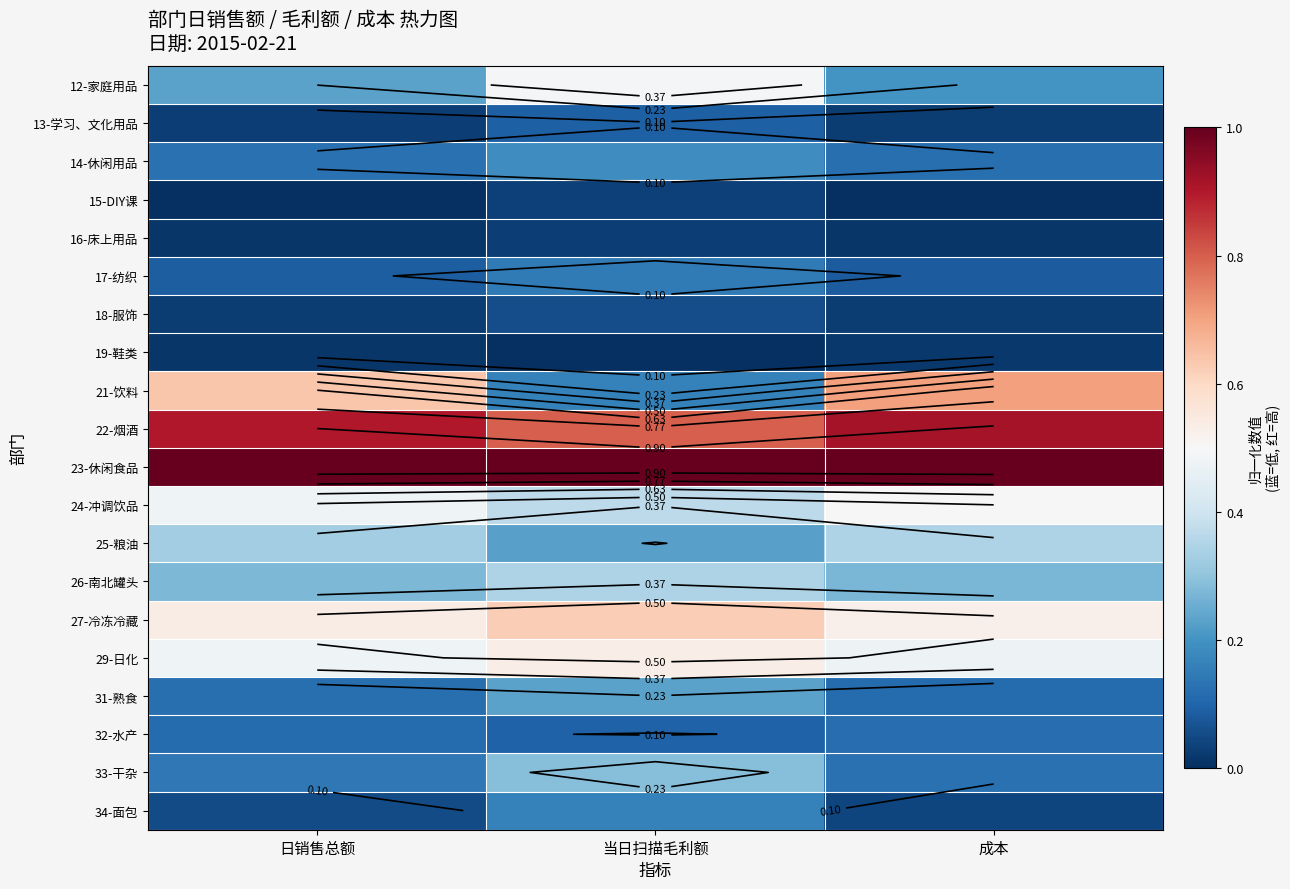

List the labels in order of 34-面包 value, largest first.

当日扫描毛利额, 日销售总额, 成本